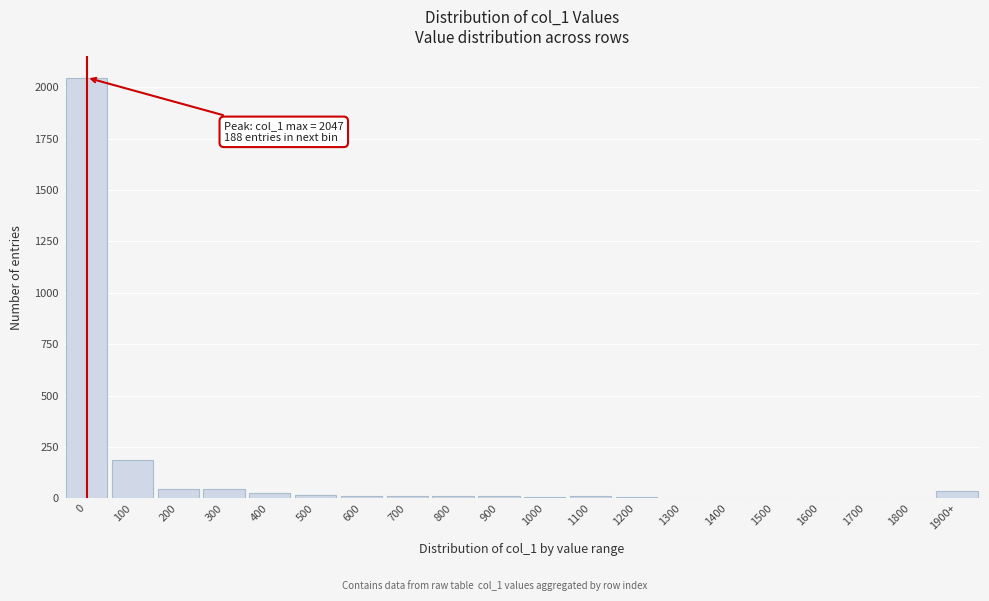

What is the maximum value shown in the chart?

2047